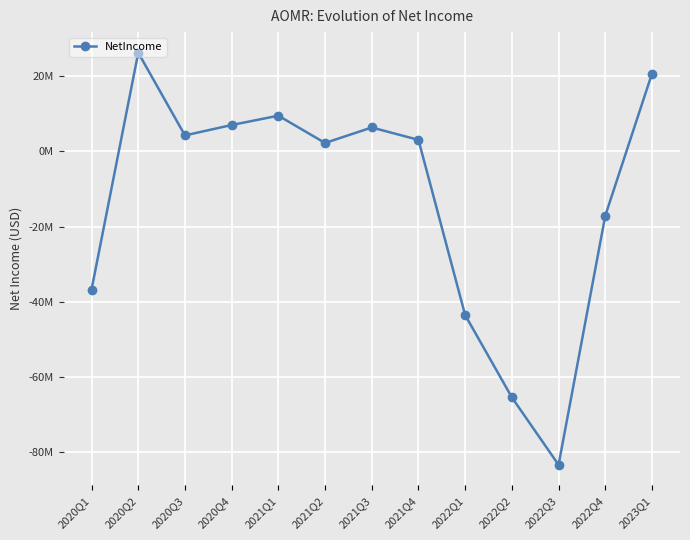

Is this an area chart (filled region under the line)?

No